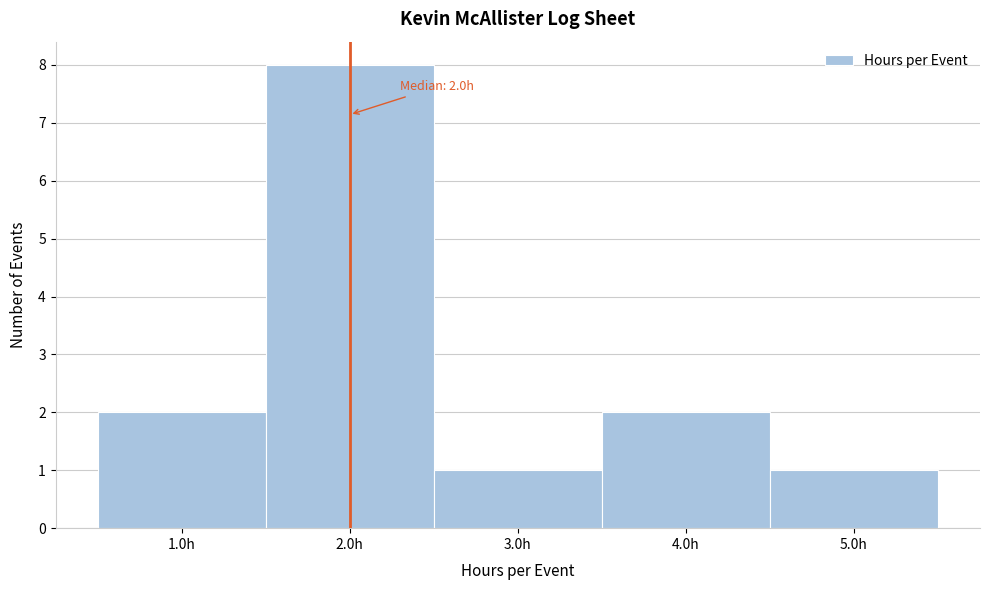

Over which range of the x-axis is the bar tallest?

1.5 to 2.5